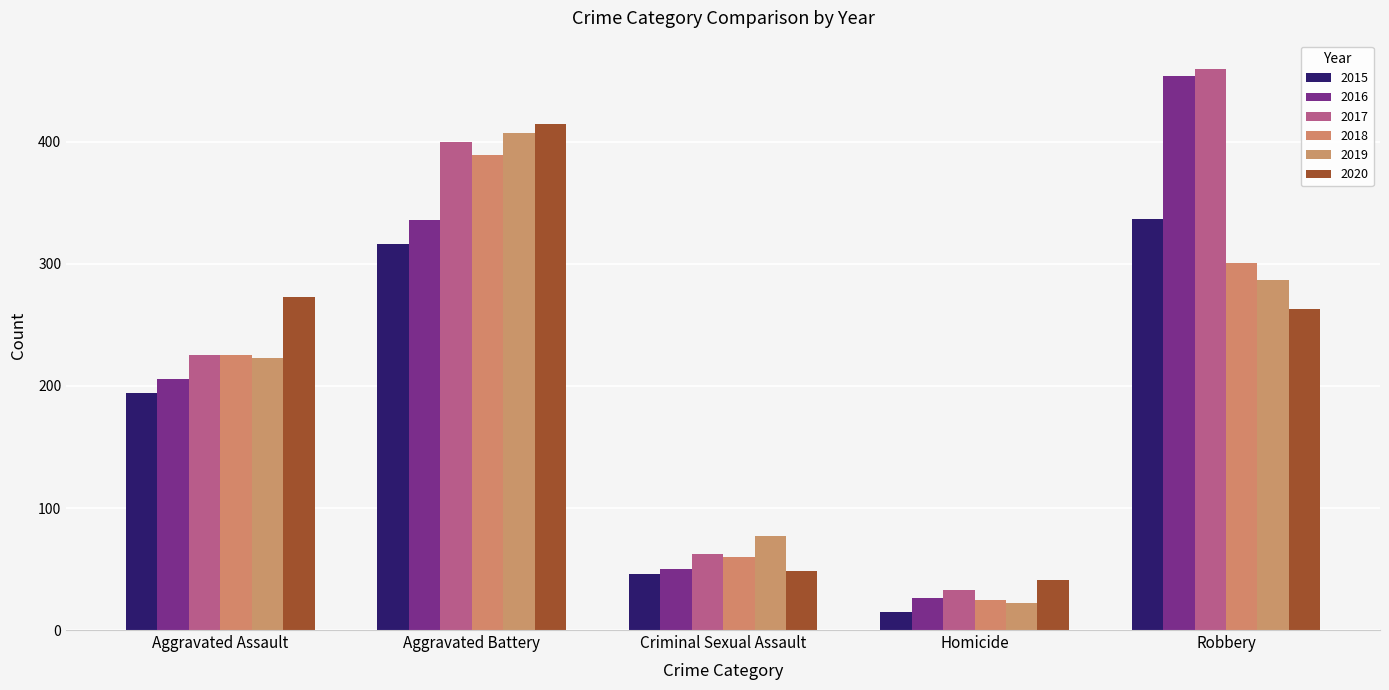

Read the 2016 value at Aggravated Assault, to the nearest 5.

205